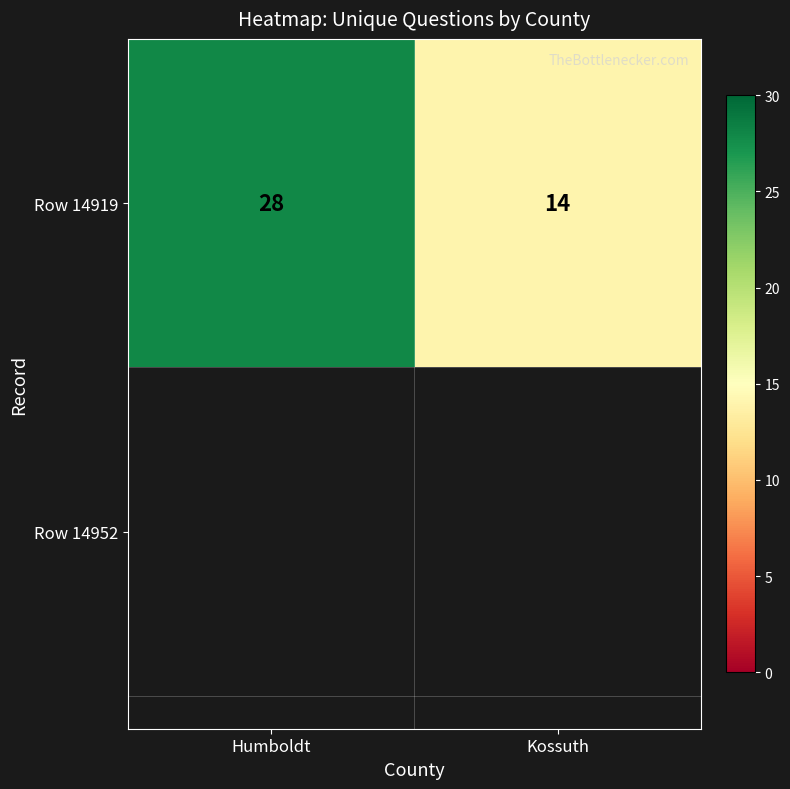

List the labels in order of value, smallest first.

Kossuth, Humboldt